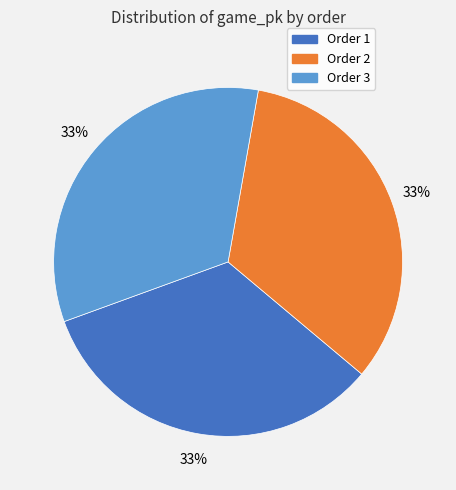

Do Order 3 and Order 2 together represent more than half of the pie?

Yes